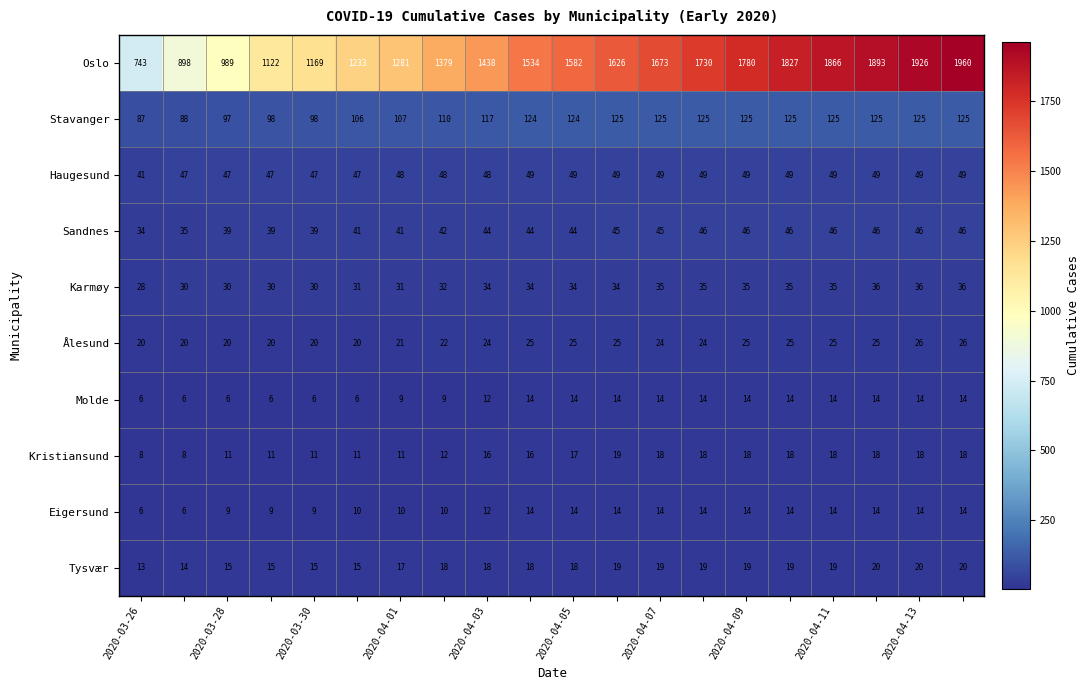

What is the sum of all Tysvær values?

350